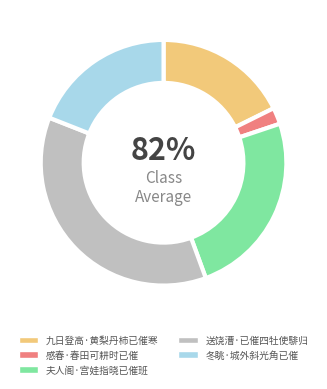

Rank the categories by value from highest to lowest.

送饶漕·已催四牡使騑归, 夫人阁·宫娃指晓已催班, 冬眺·城外斜光角已催, 九日登高·黄梨丹柿已催寒, 感春·春田可耕时已催